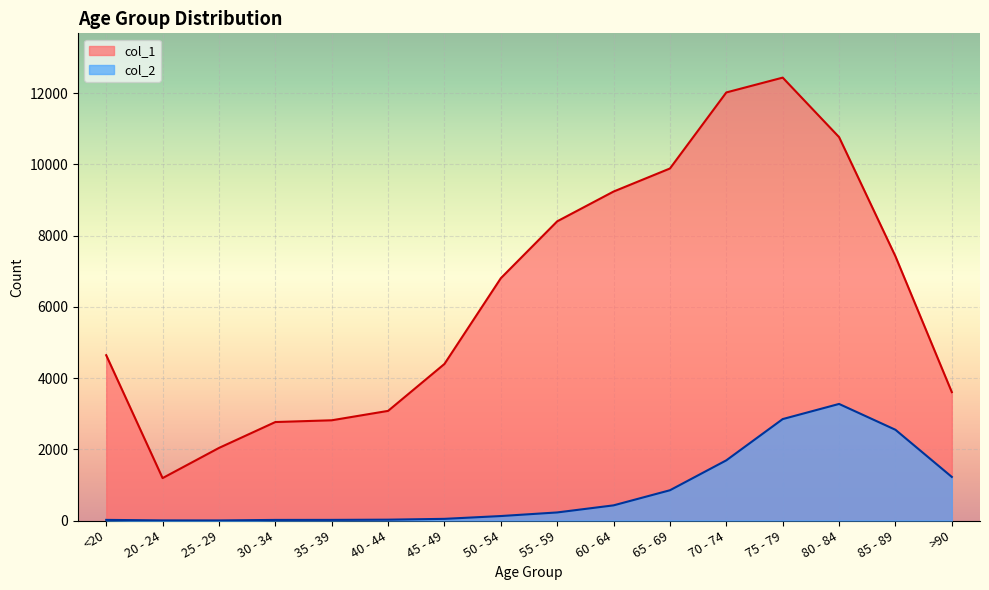

What position from the left is 85 - 89?

15